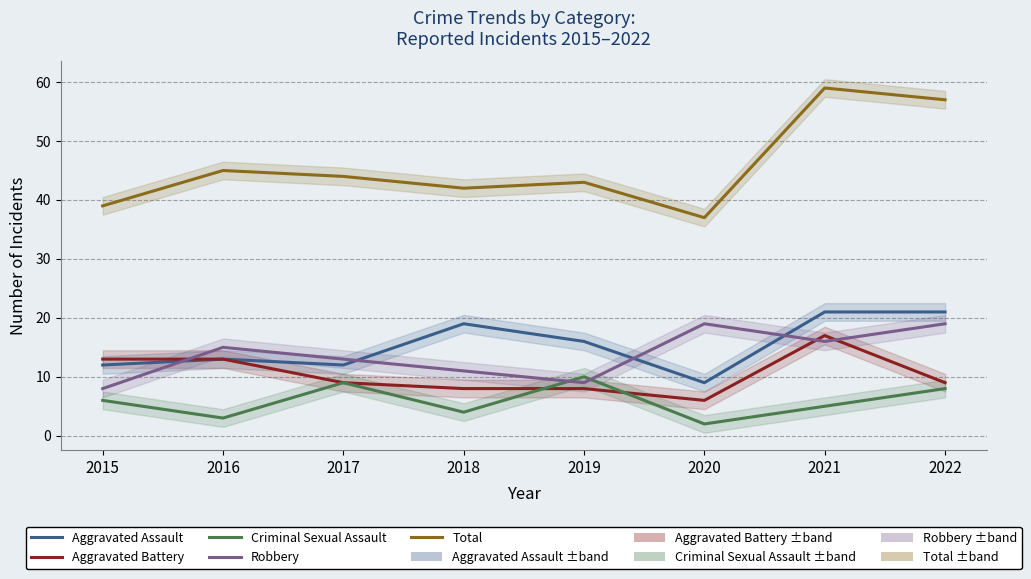

What is the difference between the second highest and minimum values in the Aggravated Battery series?

7